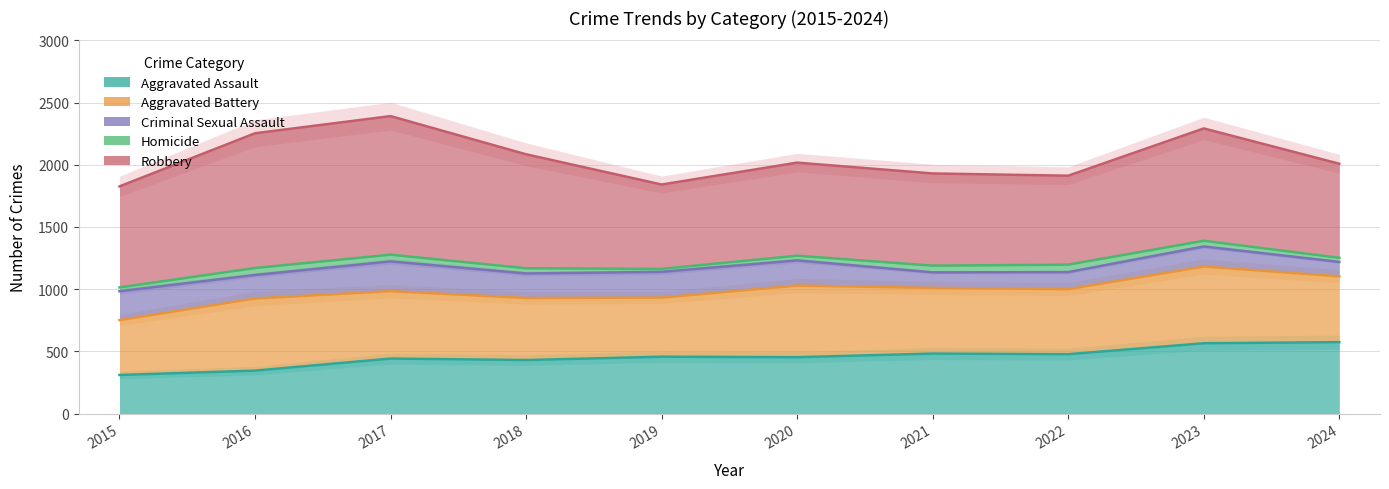

Rank the series at 2016 from lowest to highest value.

Homicide, Criminal Sexual Assault, Aggravated Assault, Aggravated Battery, Robbery